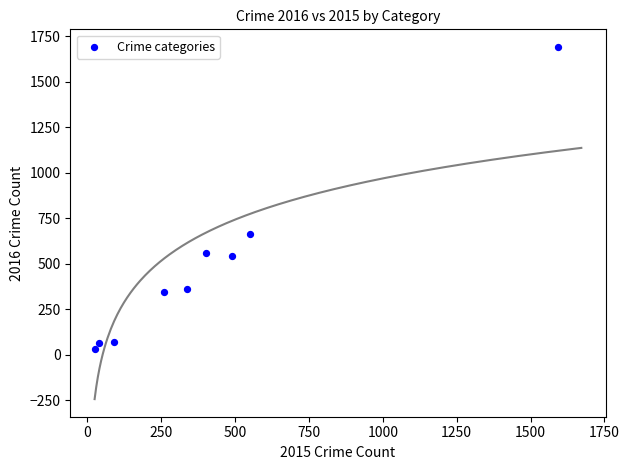

What Y value in the scatter plot is closest to 862?

662